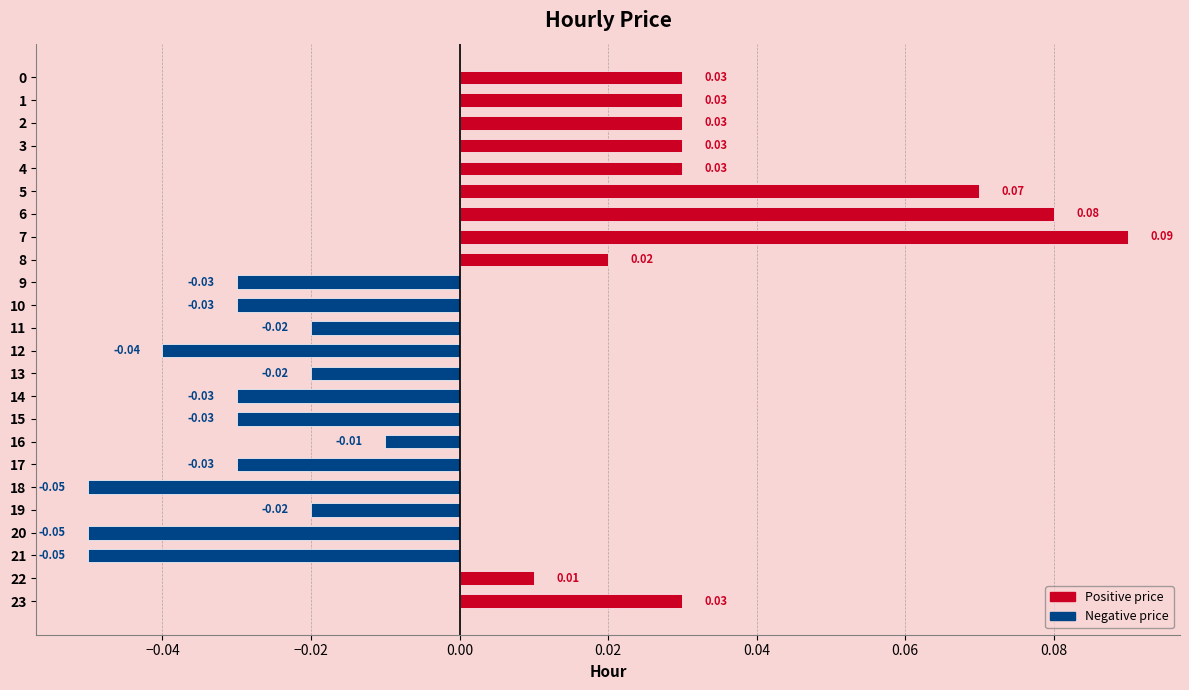

What is the difference between the maximum and minimum values?

0.1